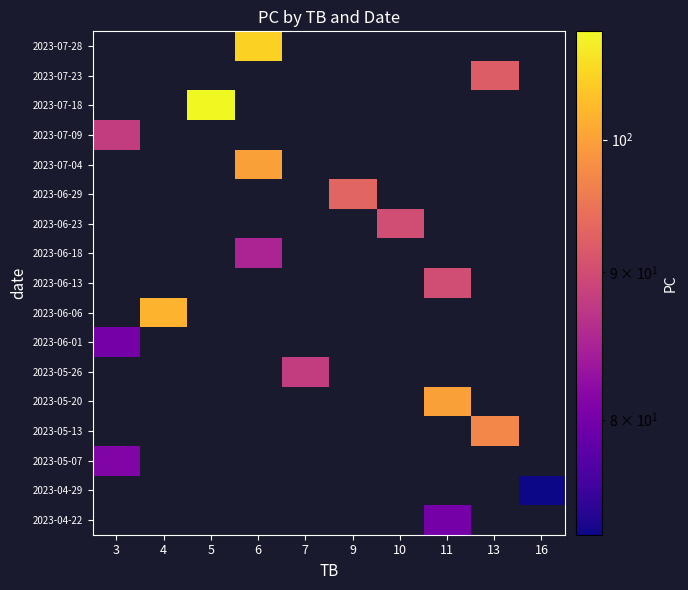

What is the minimum value shown in the chart?

73.0